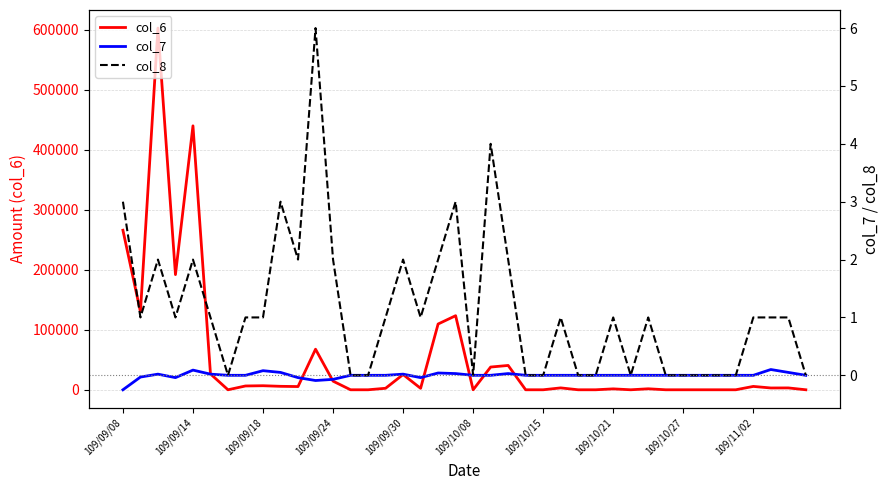

The value of col_6 at 109/09/08 is 266000. True or false?

True